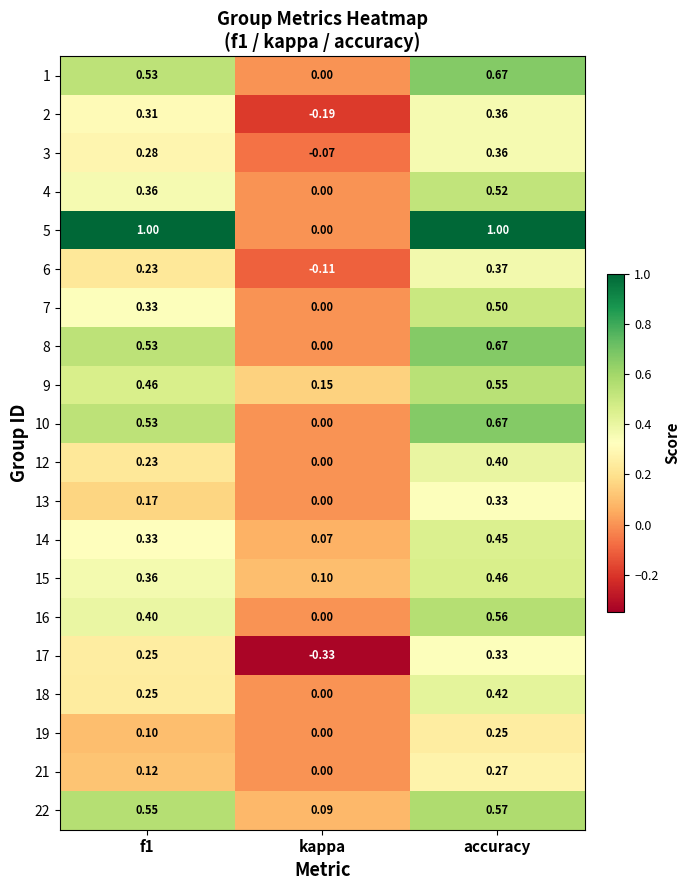

Which category has the lowest value across all series?

kappa